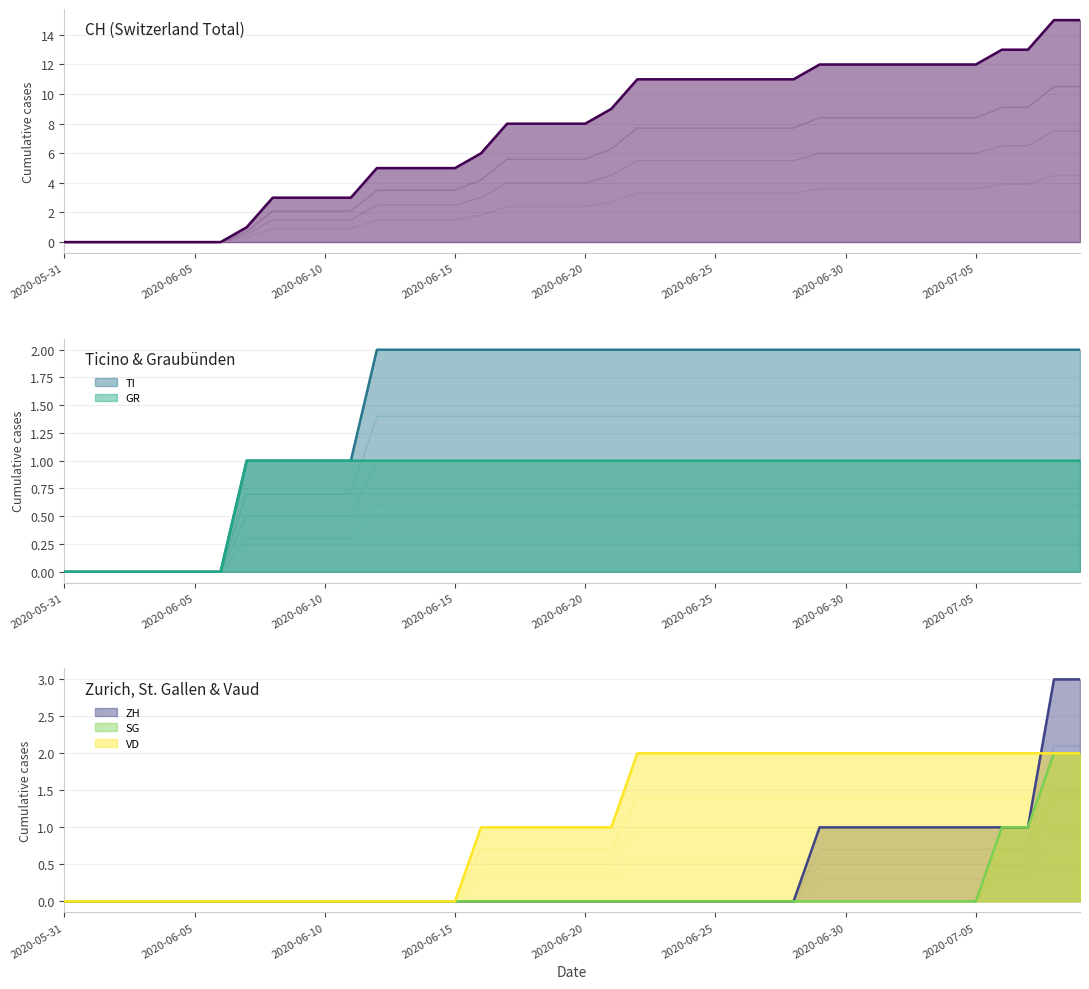

What is the average value of the VD series?

0.7